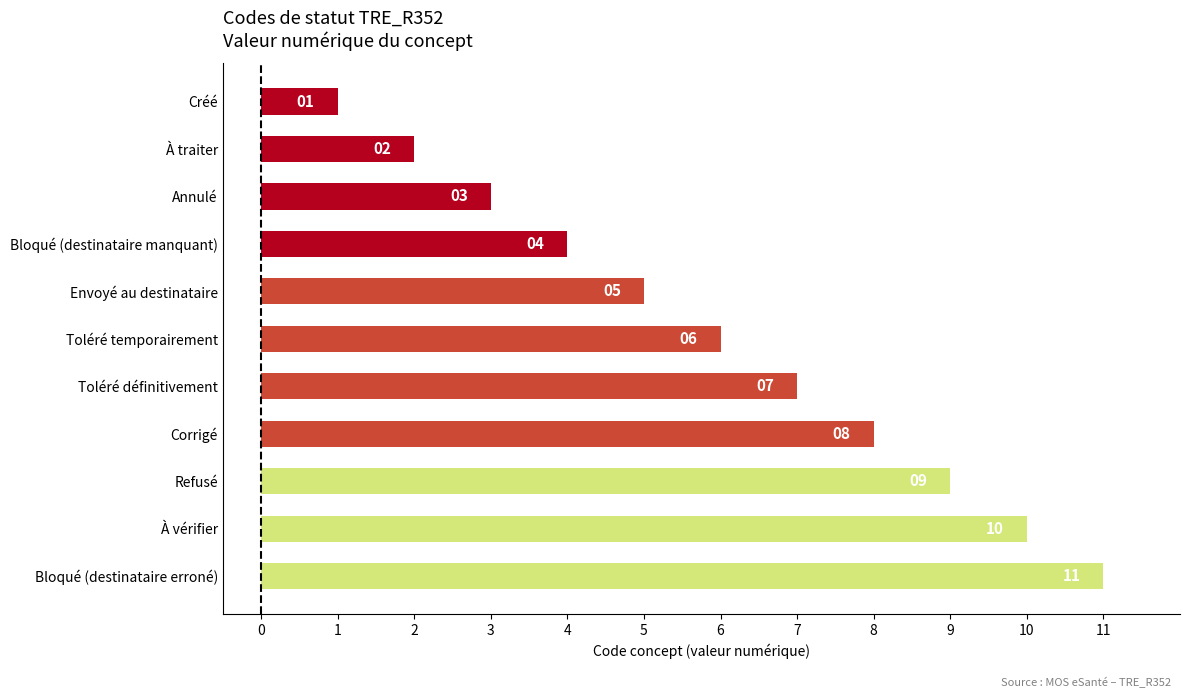

What is the greatest value displayed?

11